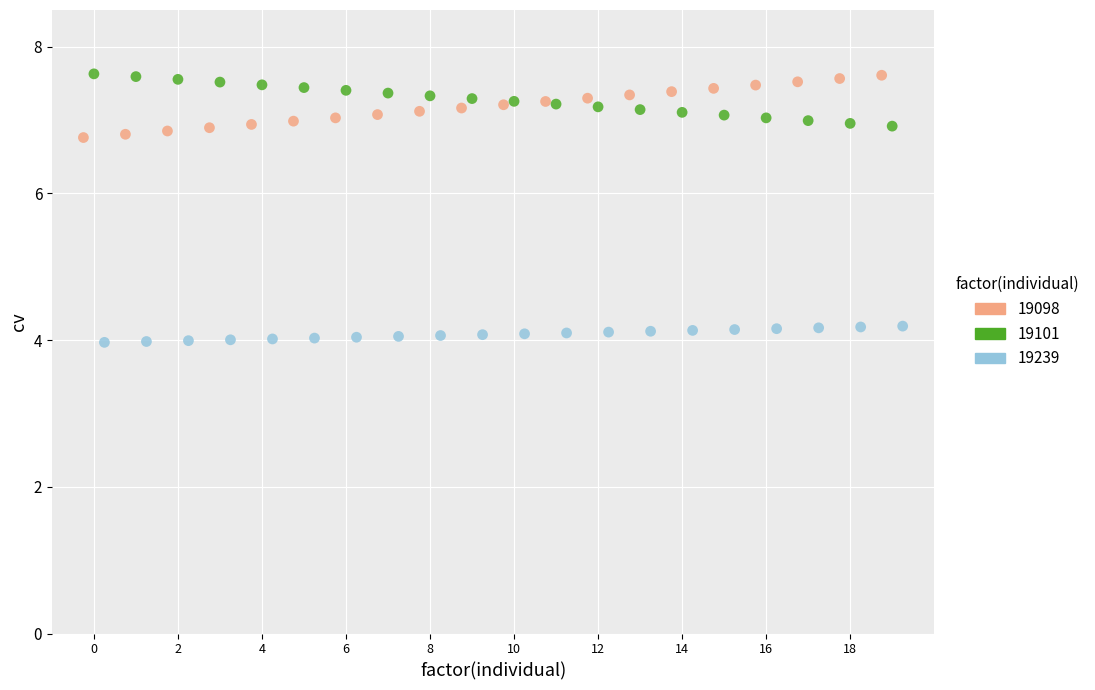

Which series reaches the minimum Y coordinate?

19239